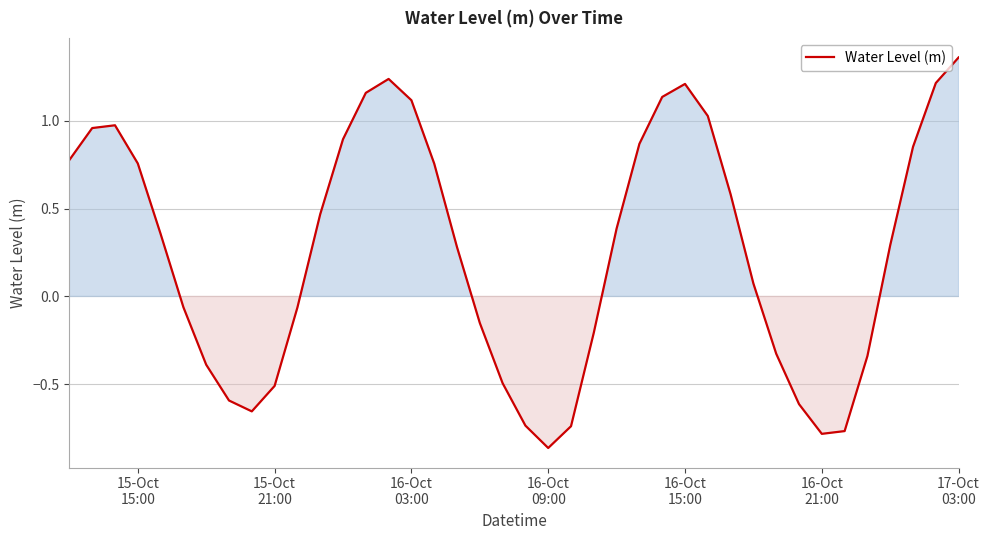

At which category does the chart reach its minimum across all series?

16-Oct
09:00